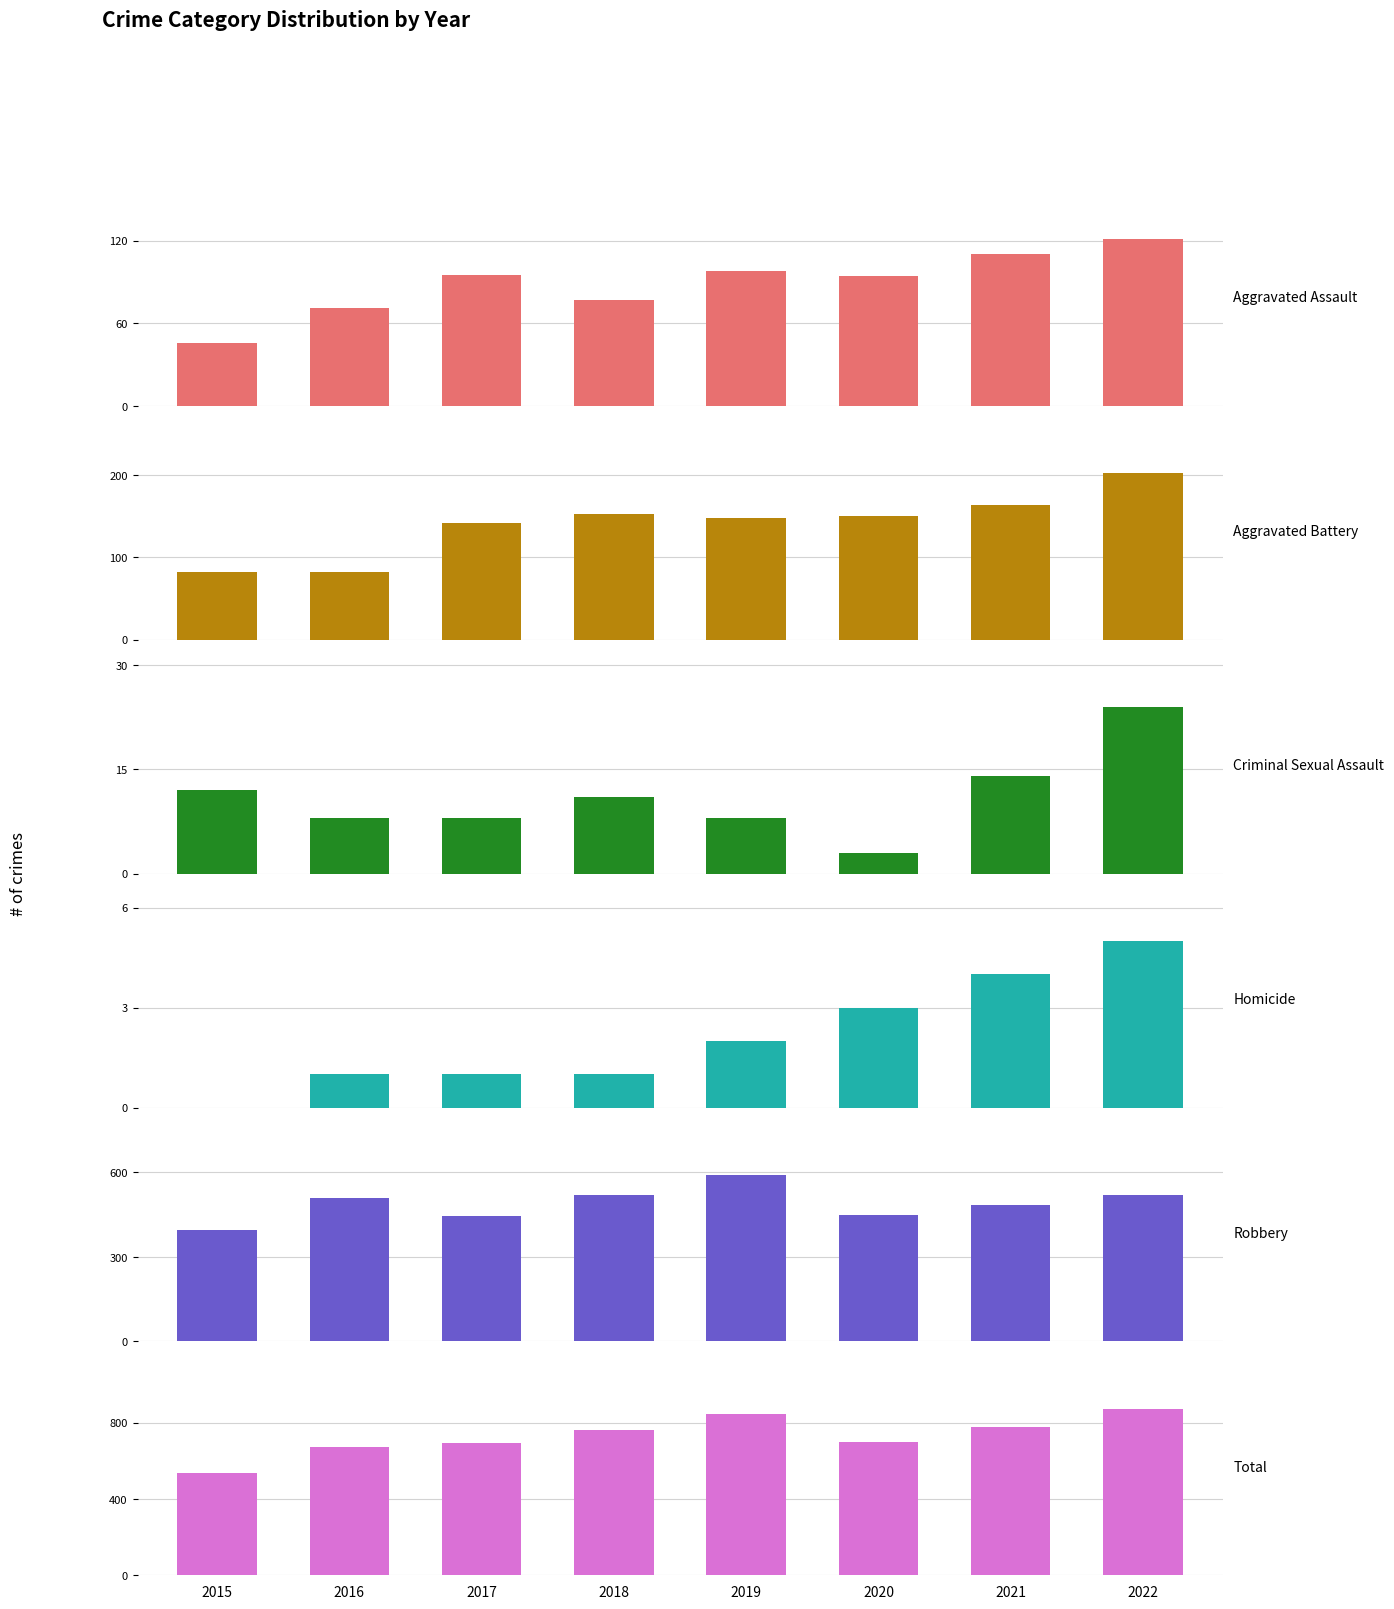

Which series has the widest spread of values?

Total